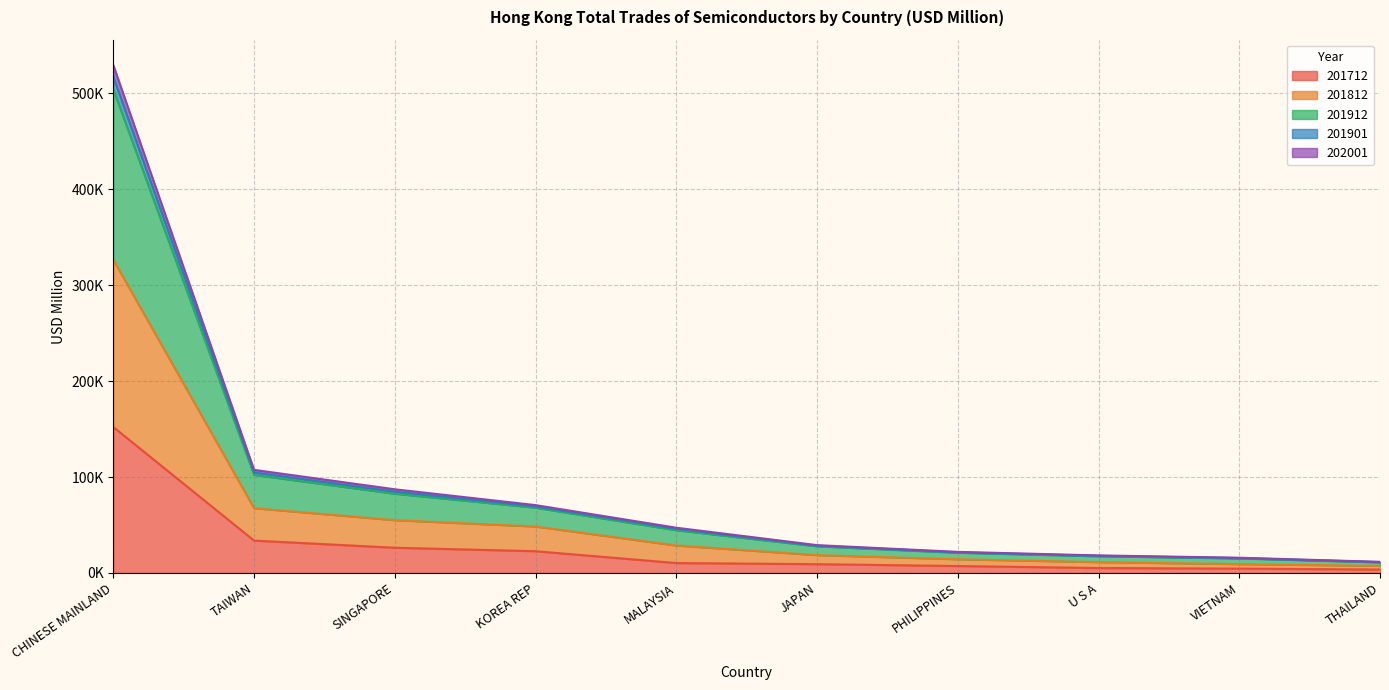

What is the greatest value displayed?

529591.6